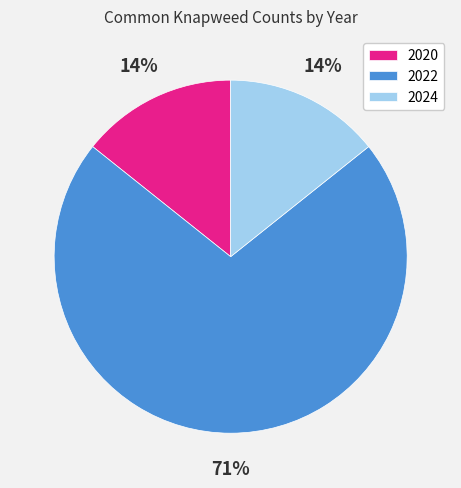

Do 2022 and 2020 together represent more than half of the pie?

Yes